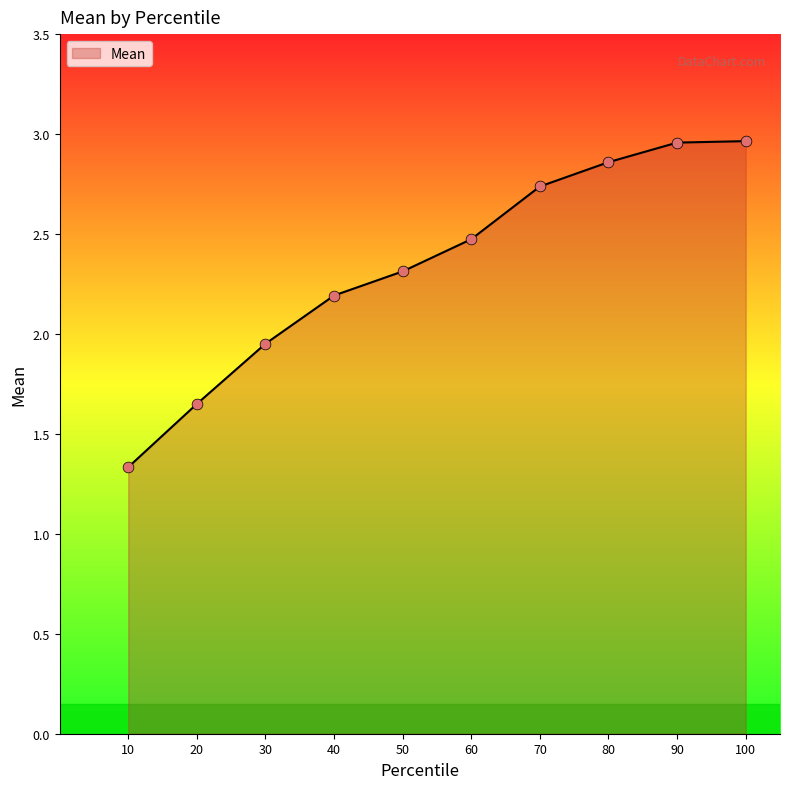

Between 40 and 30, which is larger?

40